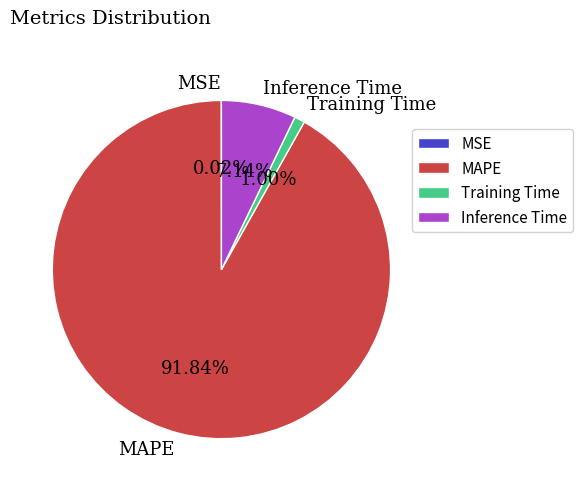

What percentage do MAPE and Inference Time together represent?

99.0%